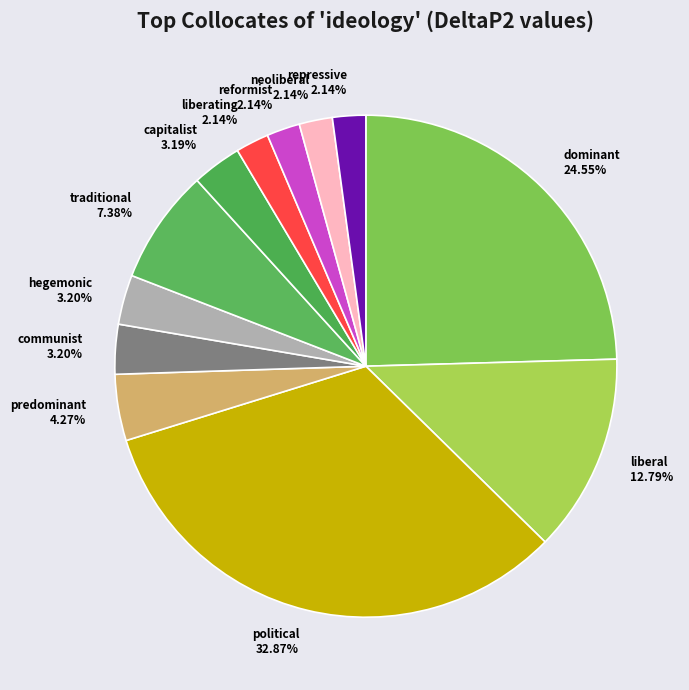

Does capitalist represent more than half of the total?

No